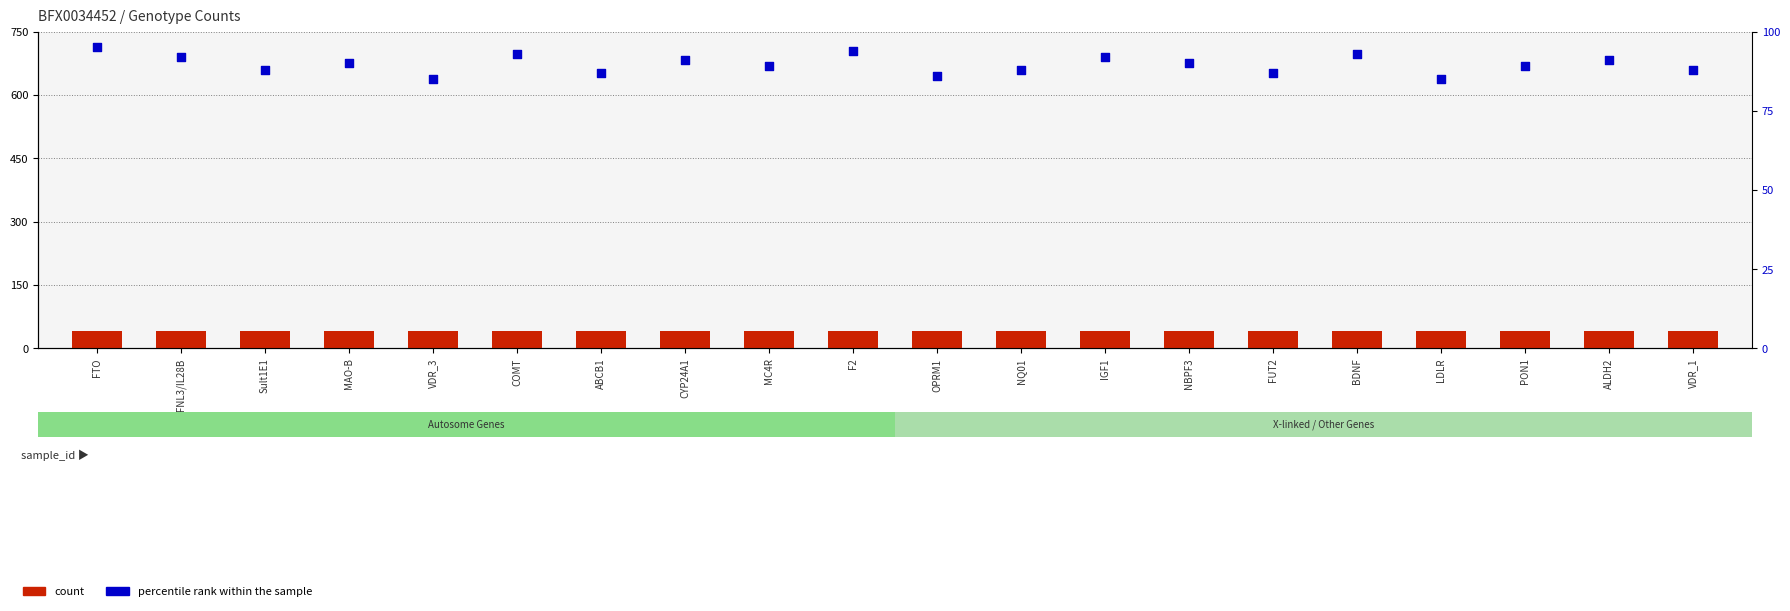

Which series reaches the minimum Y coordinate?

count